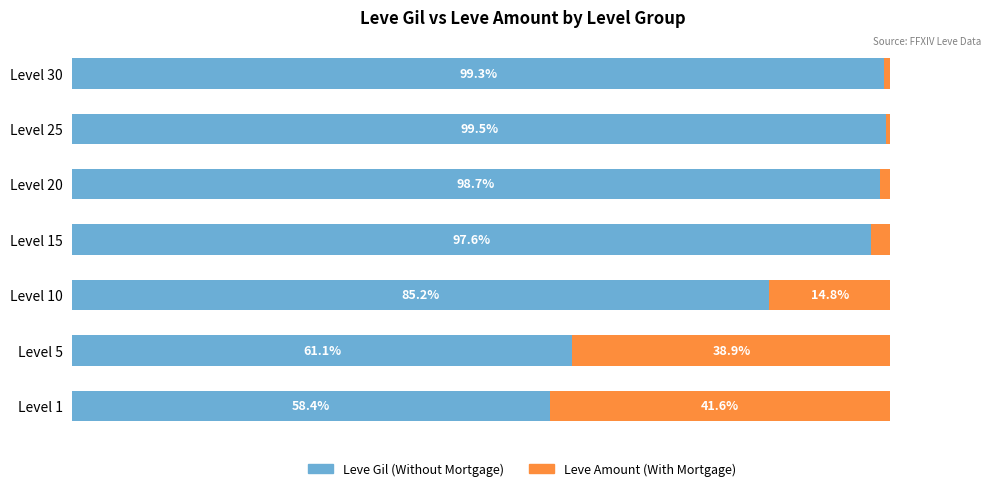

True or false: With Mortgage has a value of 0.2 at Level 30.

False